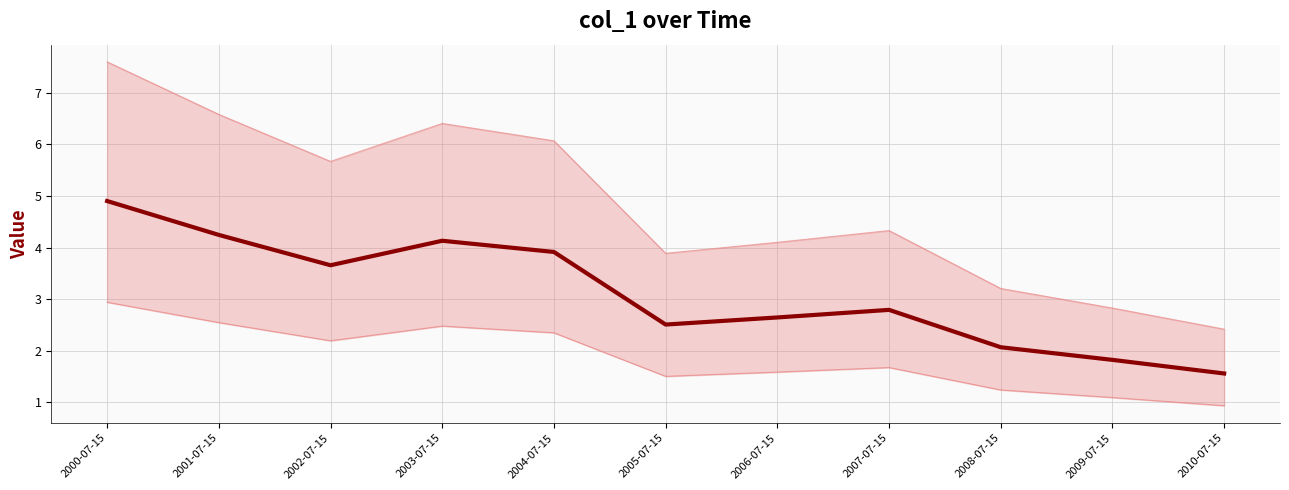

How many points are higher than both their immediate neighbors (excluding endpoints)?

2